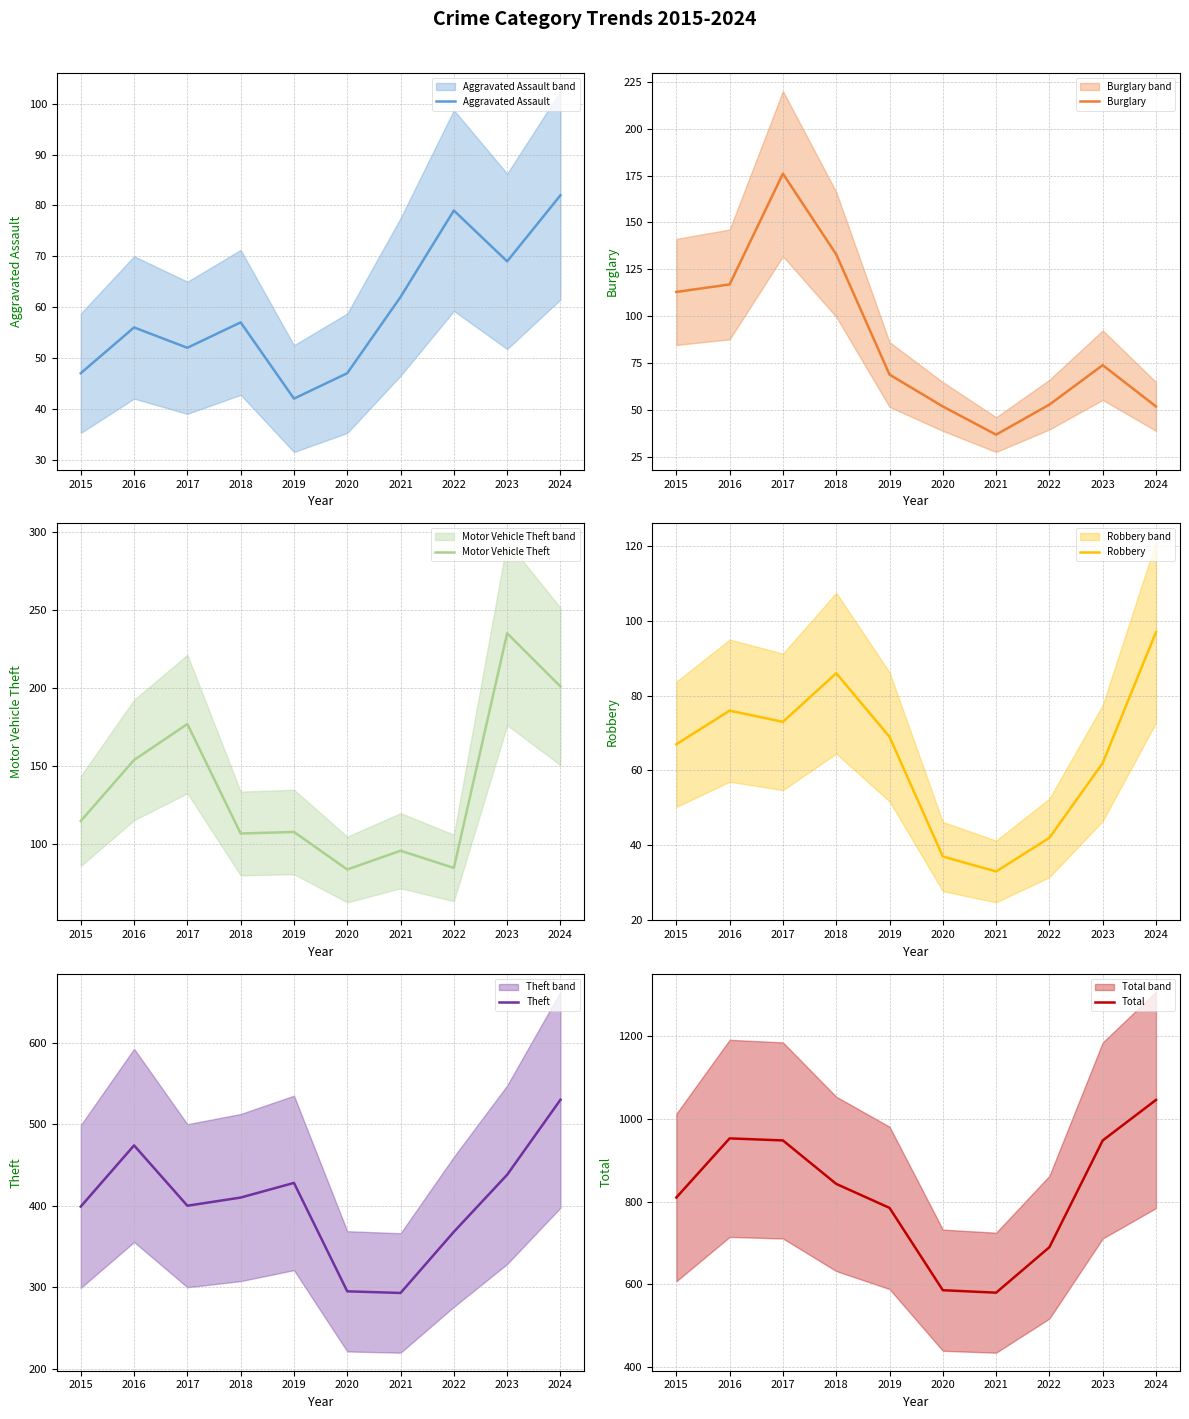

Is this an area chart (filled region under the line)?

No